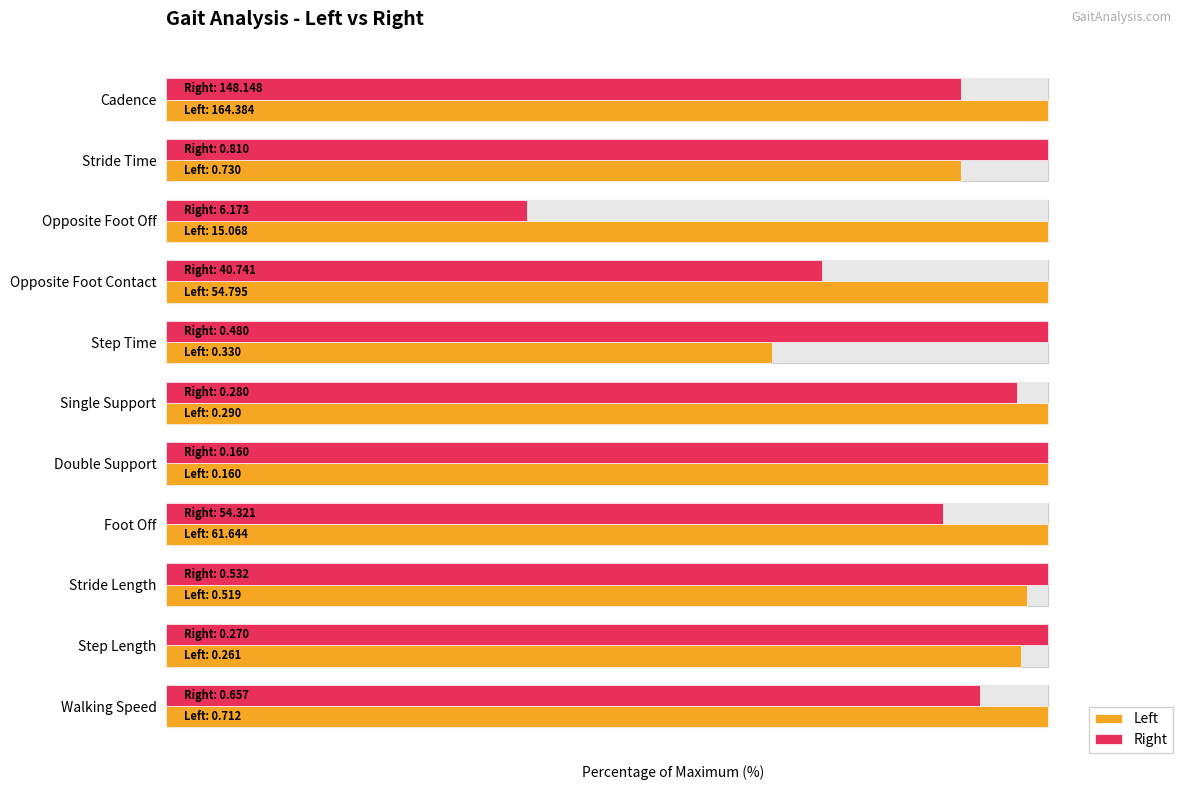

What value does the Left series have at 8?

97.6